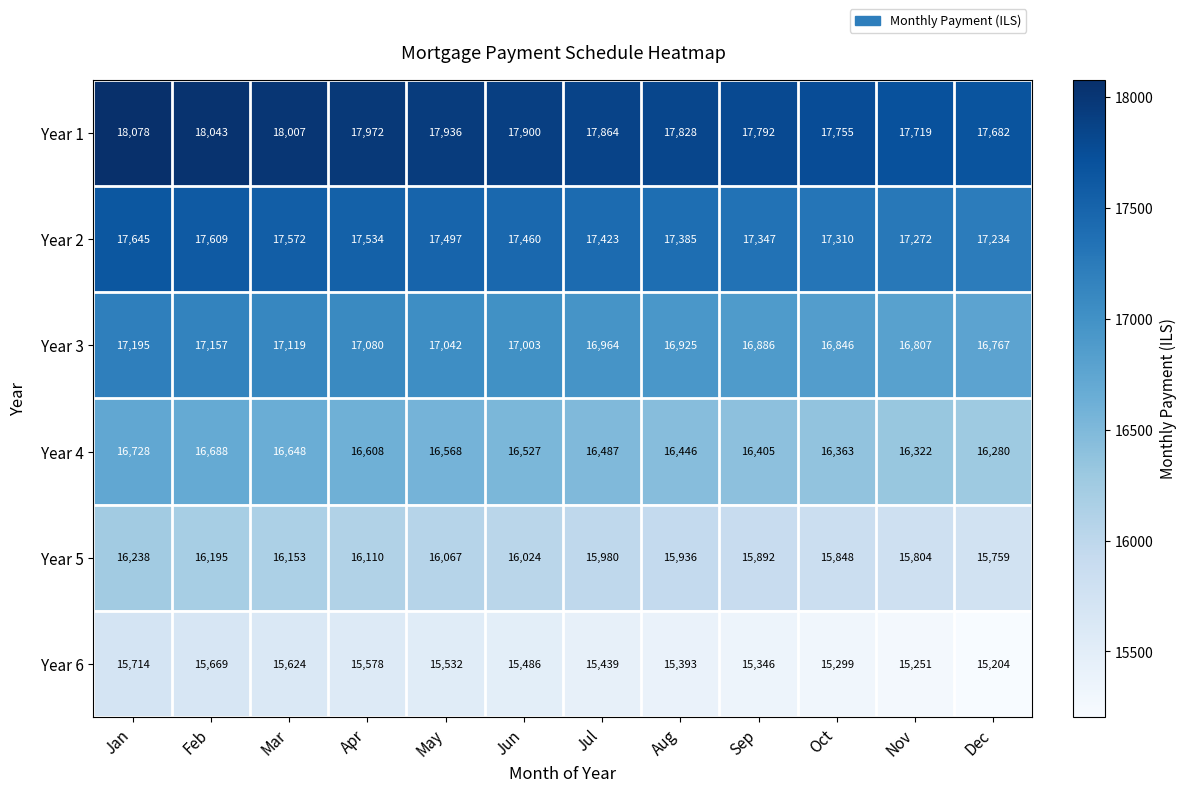

At which label is Year 5 closest to 15998?

Jul